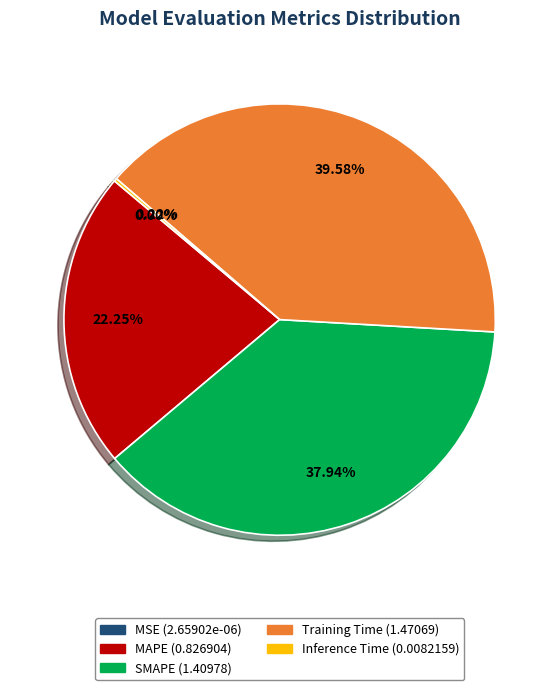

Is the sum of MAPE and SMAPE greater than half?

Yes